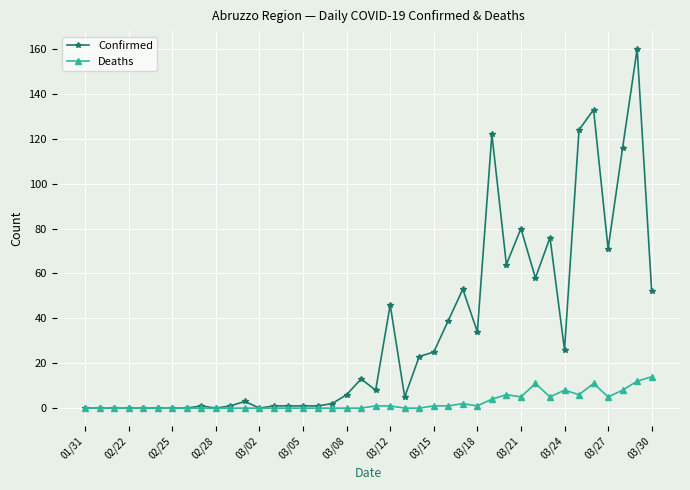

List the series in order of their overall mean, lowest first.

Deaths, Confirmed